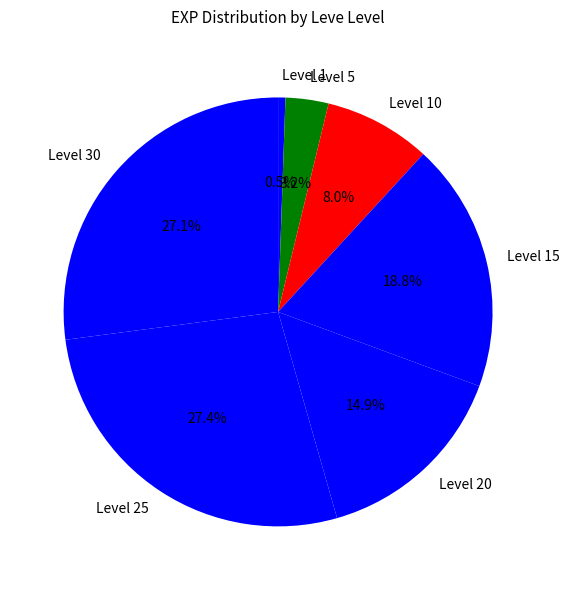

To the nearest percent, what is the average slice percentage?

14%